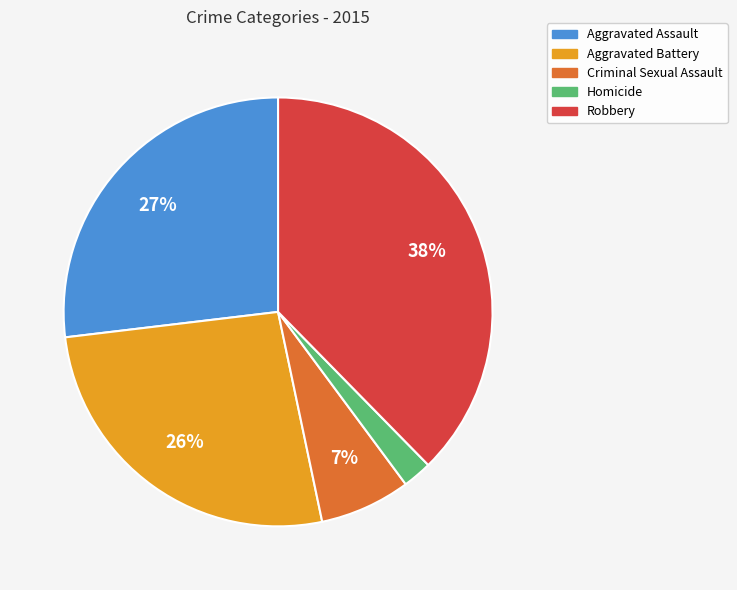

Do Criminal Sexual Assault and Homicide together represent more than half of the pie?

No